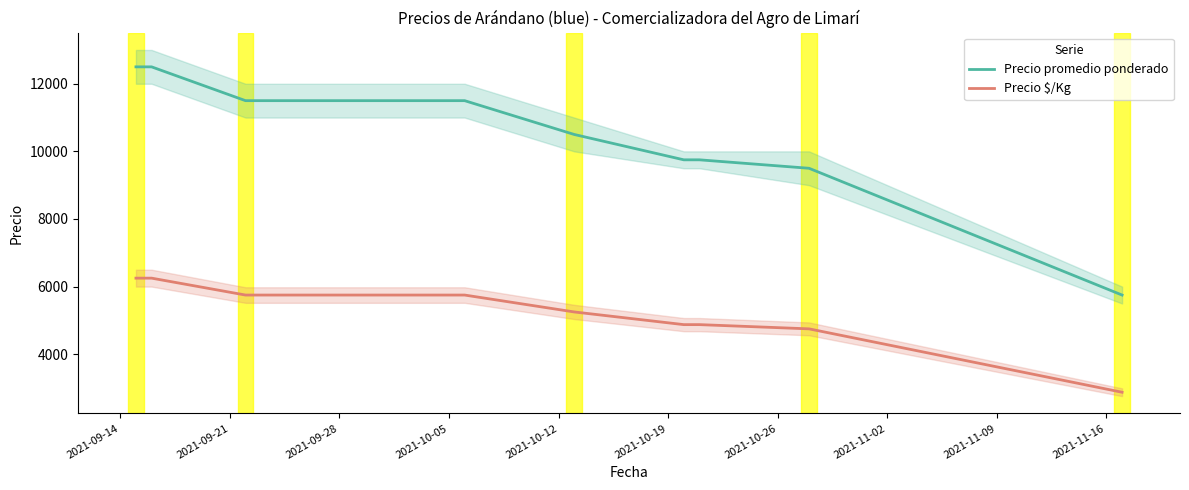

What is the lowest value of the Precio $/Kg series?

2875